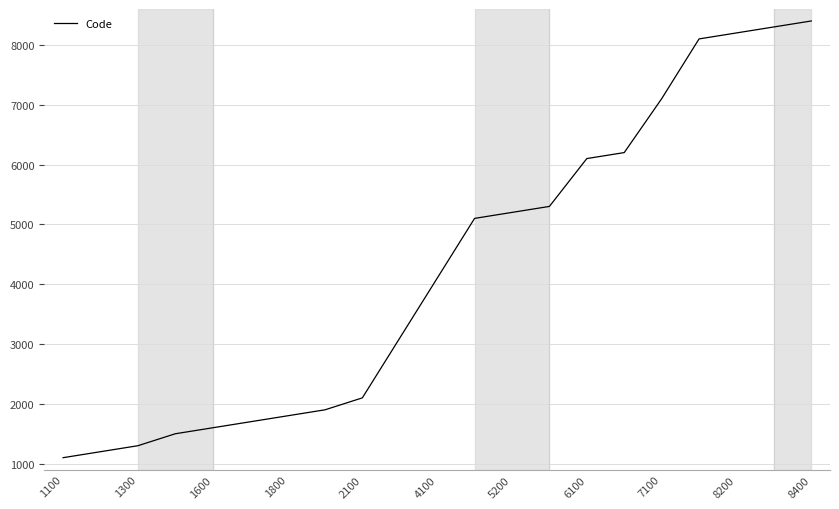

What is the maximum value shown in the chart?

8400